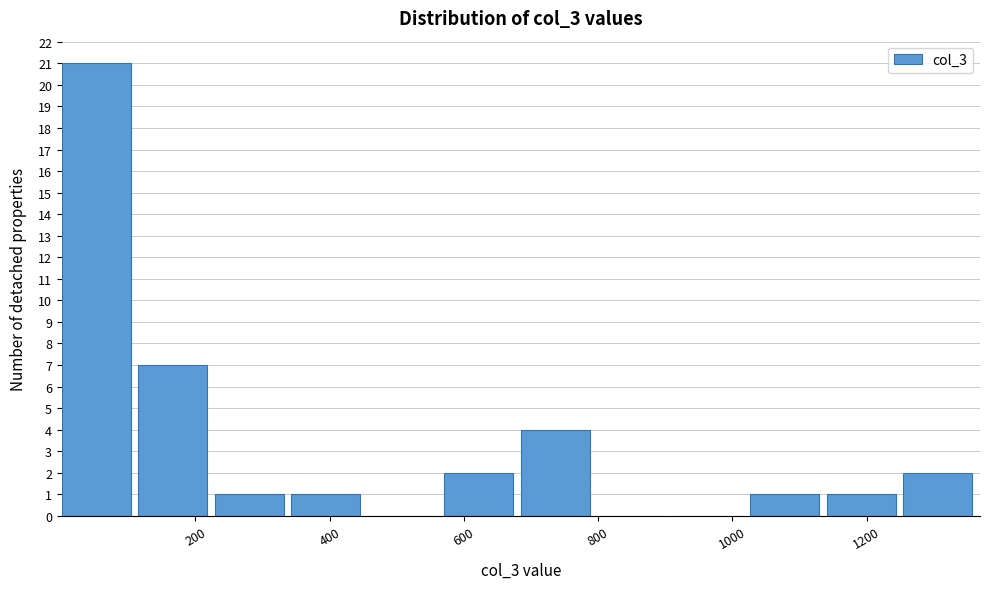

What is the height of the bar covering 340 to 460 on the x-axis? Neither the bar edges nor the heights are printed on the chart, so give them approximately, as read against the axes.

1